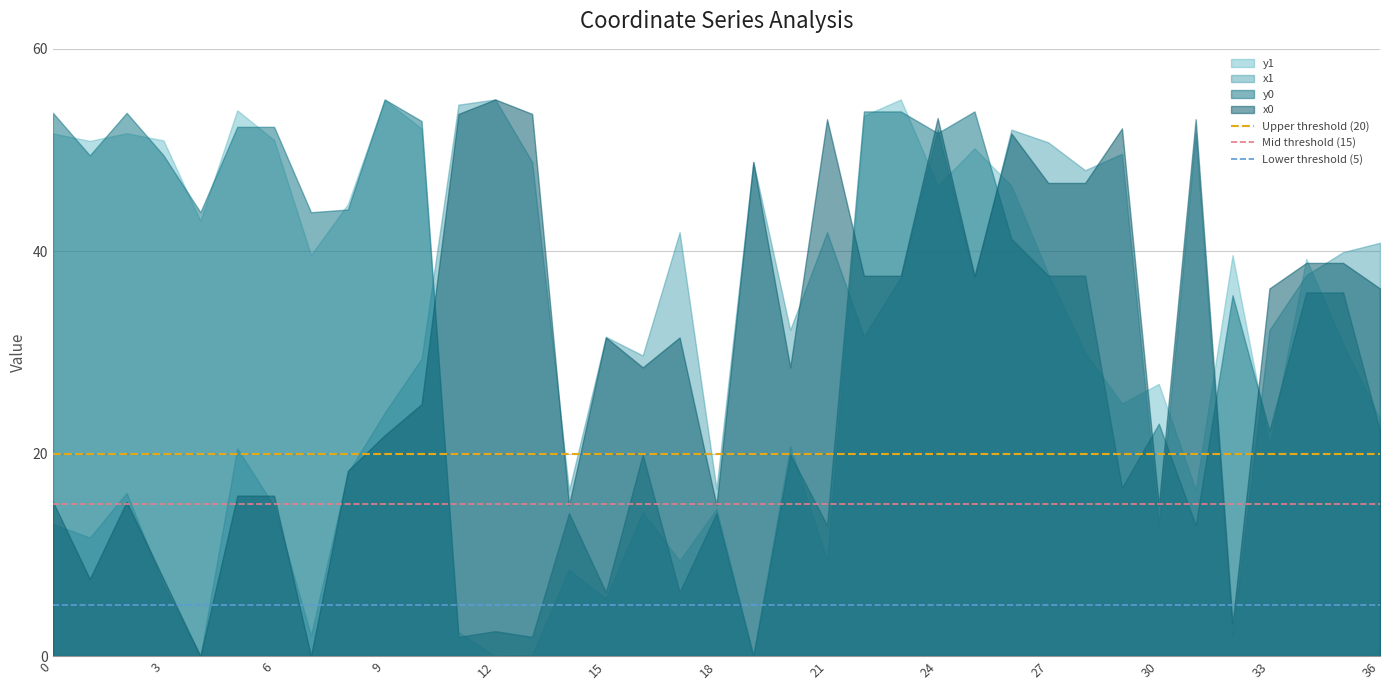

What is the difference between the highest and lowest values at 6?

37.5